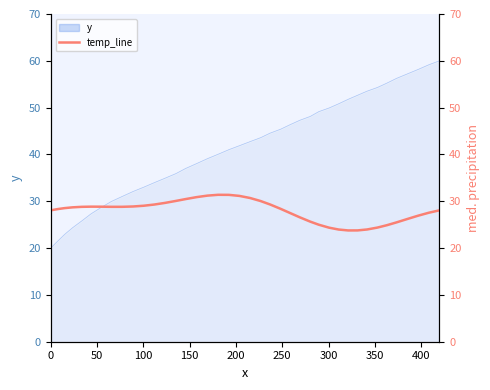

What is the maximum value for y?

60.0